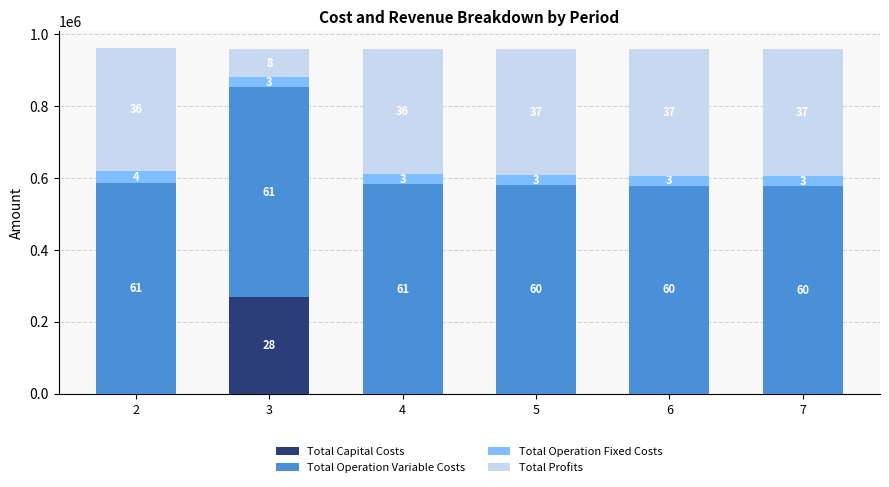

What is the average value of the Total Operation Variable Costs series?

580909.6